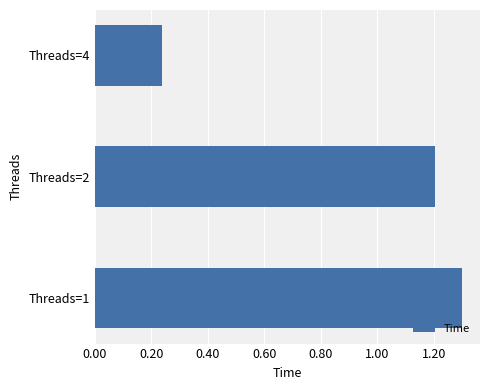

True or false: the data shows 1.2 at Threads=2.

True